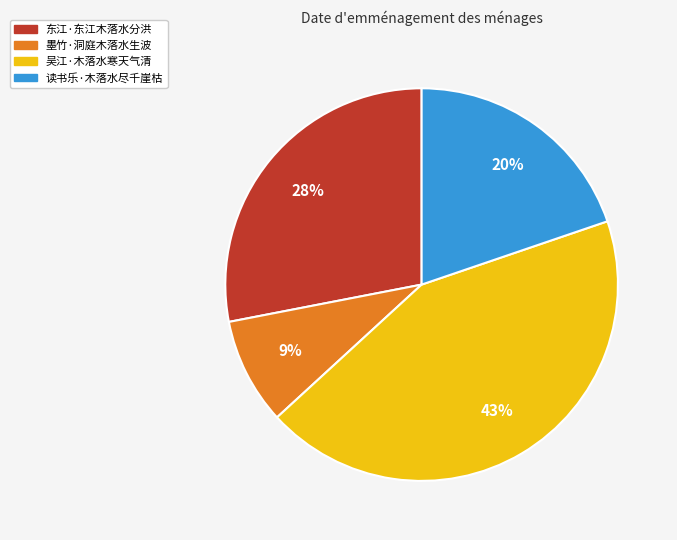

Which has a higher value, 读书乐·木落水尽千崖枯 or 墨竹·洞庭木落水生波?

读书乐·木落水尽千崖枯